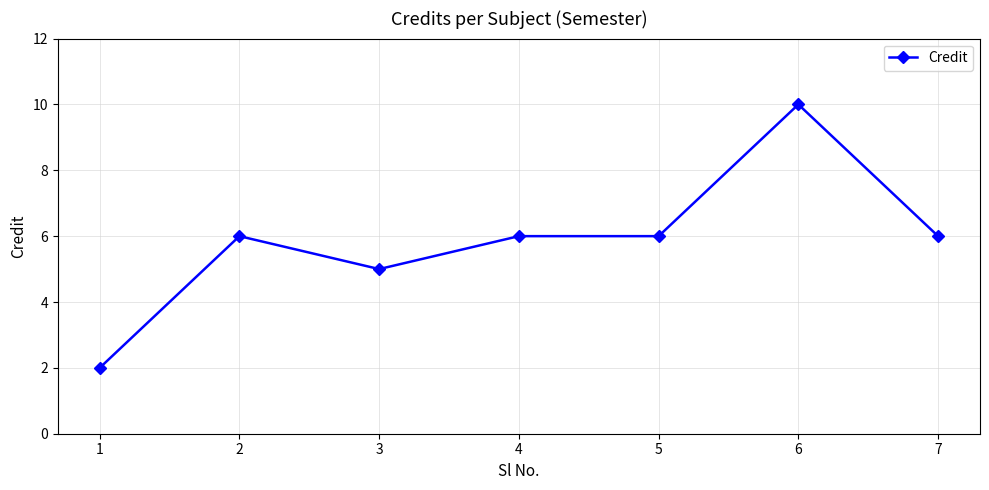

What is the greatest value displayed?

10